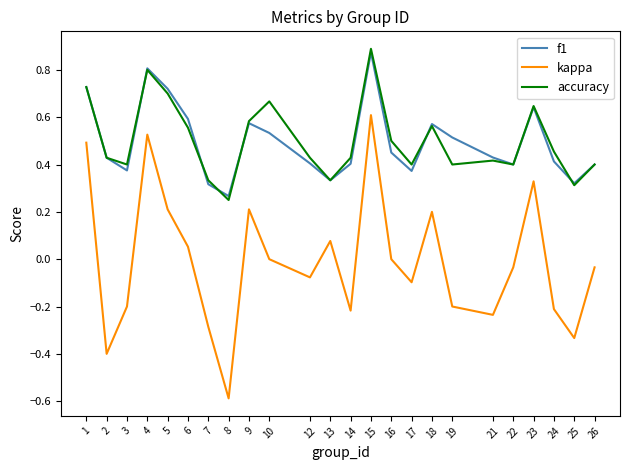

True or false: kappa and f1 intersect in this chart.

False